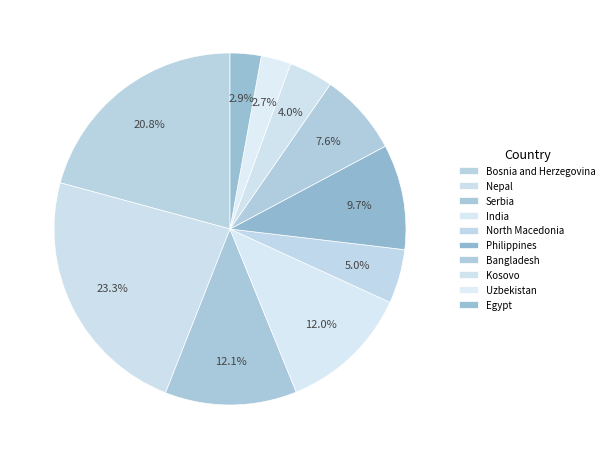

What percentage is the Nepal slice, to the nearest percent?

23%